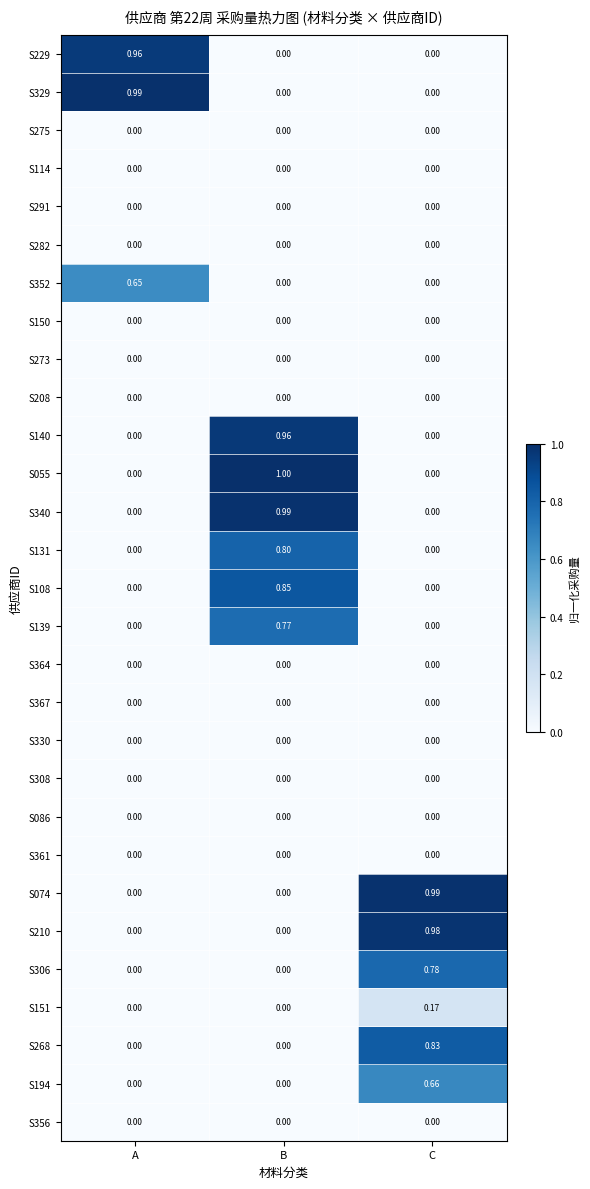

At which label does S055 reach its peak?

B